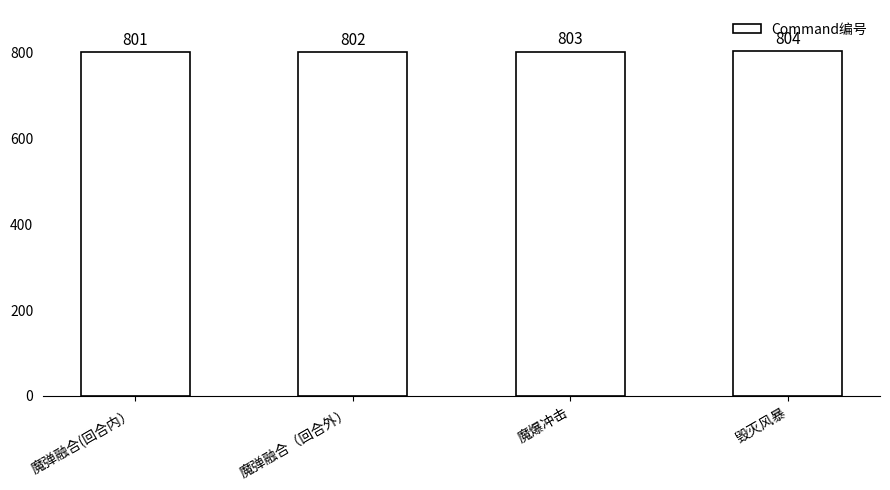

True or false: the data shows 175 at 魔弹融合（回合外）.

False